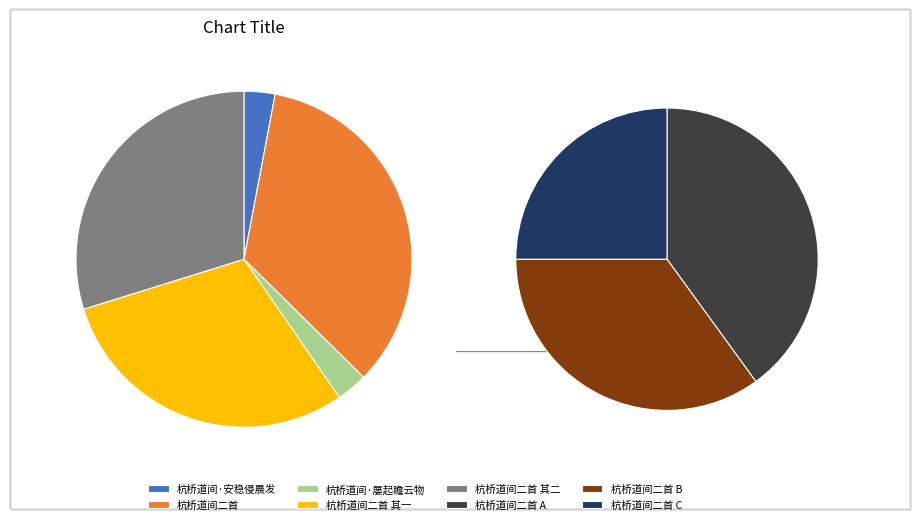

Does any single category account for the majority?

No